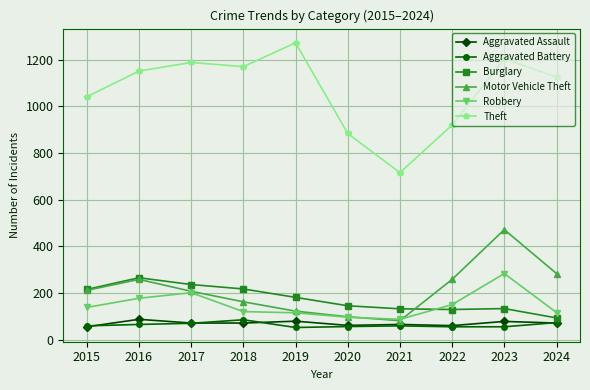

What is the total value across all series at 2018?

1830